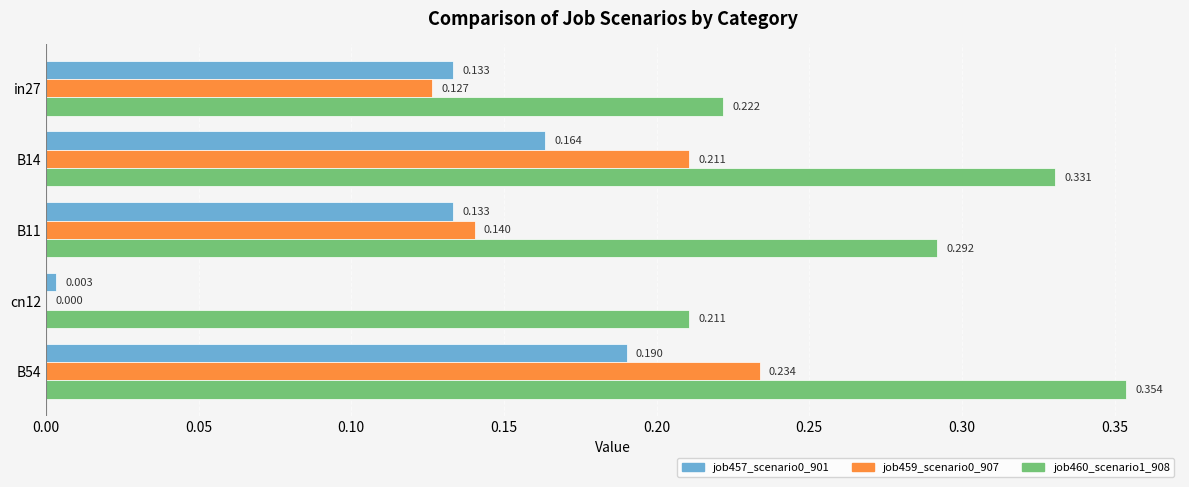

Is the value of job460_scenario1_908 at in27 greater than the value of job459_scenario0_907 at cn12?

Yes